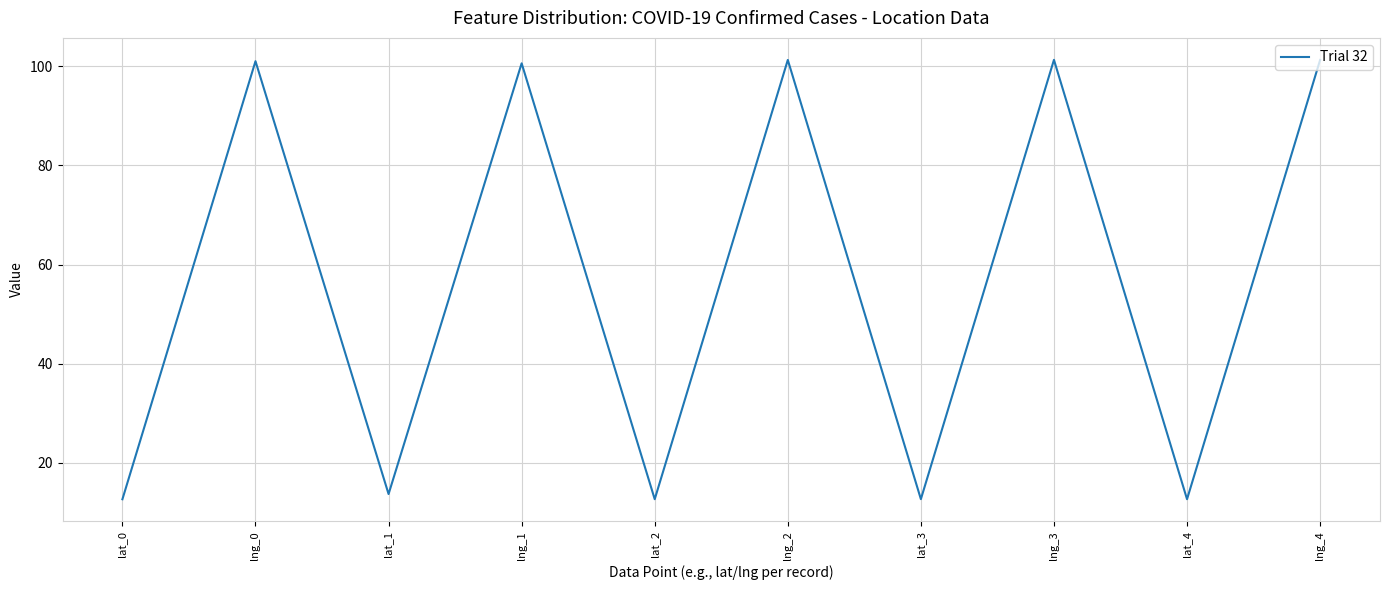

Where is the first local maximum?

lng_0